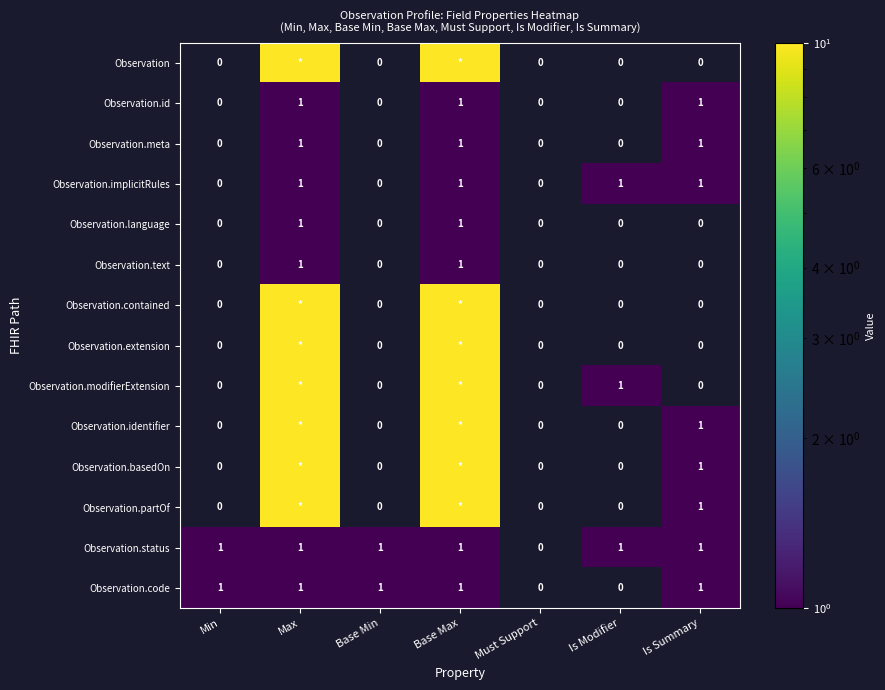

The value of Observation.id at Is Summary is 0. True or false?

False